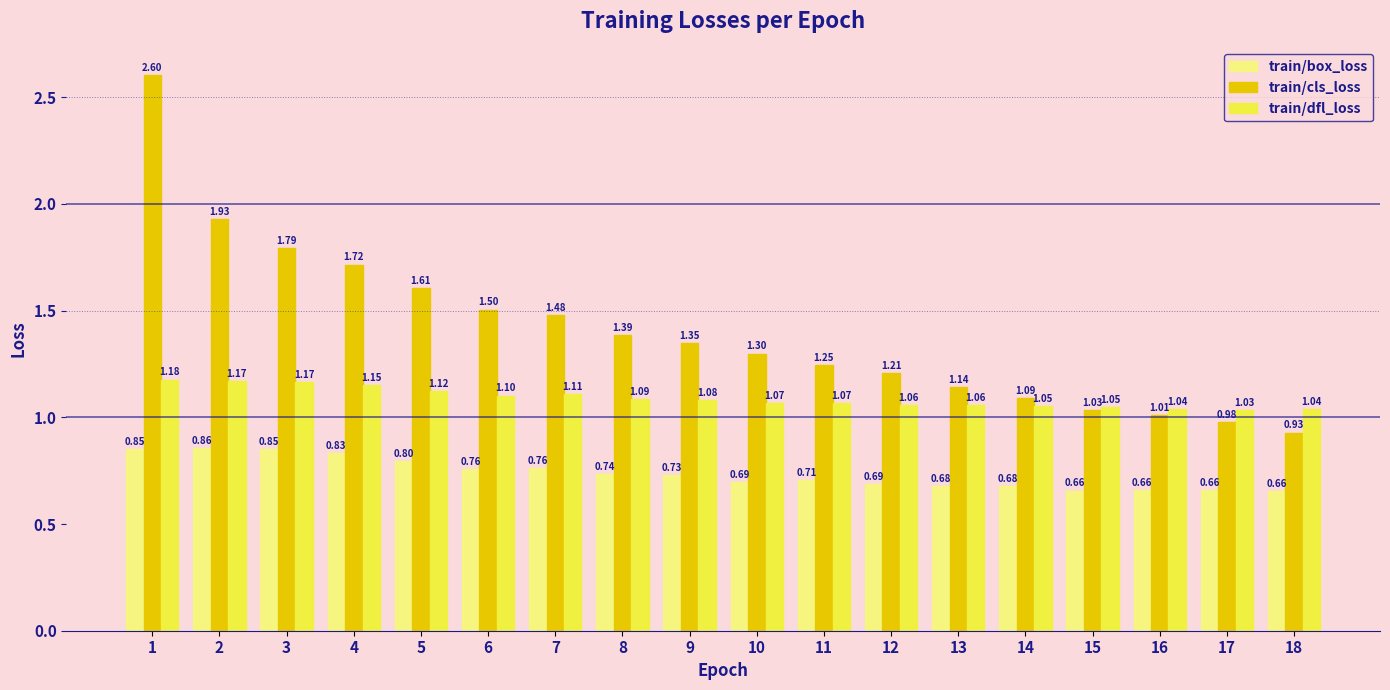

What is the sum of the train/cls_loss values at 11 and 15?

2.3